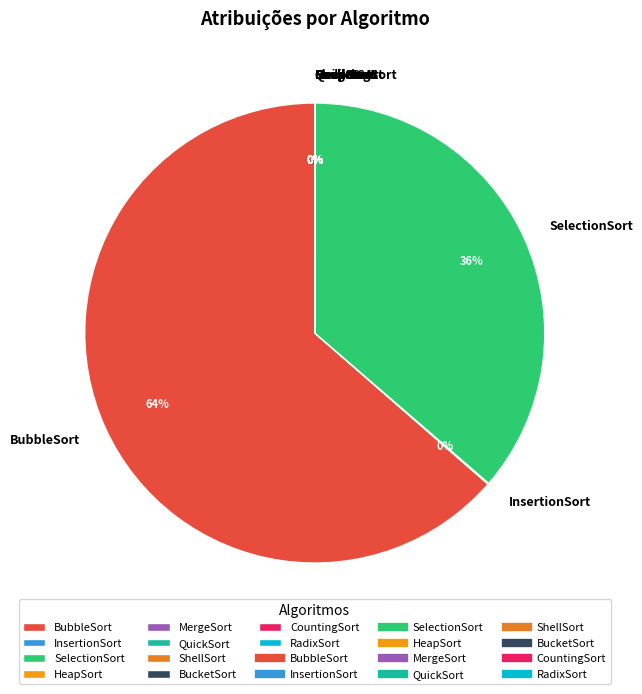

Which category has the biggest portion of the pie?

BubbleSort